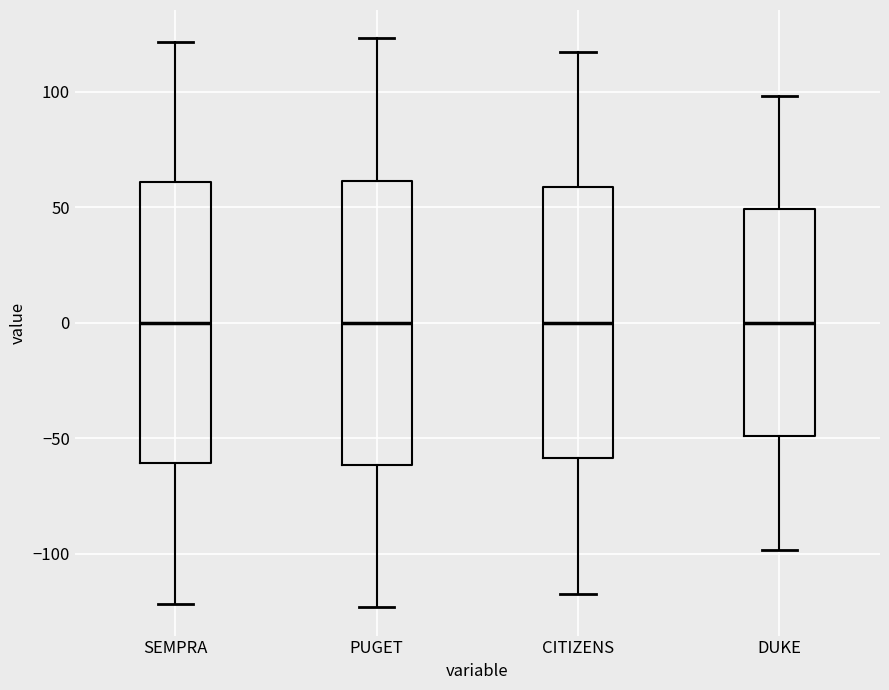

Reading left to right, read every box against the y-axis: the position of its median line, the range the box covers, and the ends of its whiskers. The values are not printed on the chart, so give them approximately, as read against the axis.

SEMPRA: median 0, box -60 to 60, whiskers -120 to 120
PUGET: median 0, box -60 to 60, whiskers -125 to 125
CITIZENS: median 0, box -60 to 60, whiskers -115 to 115
DUKE: median 0, box -50 to 50, whiskers -100 to 100